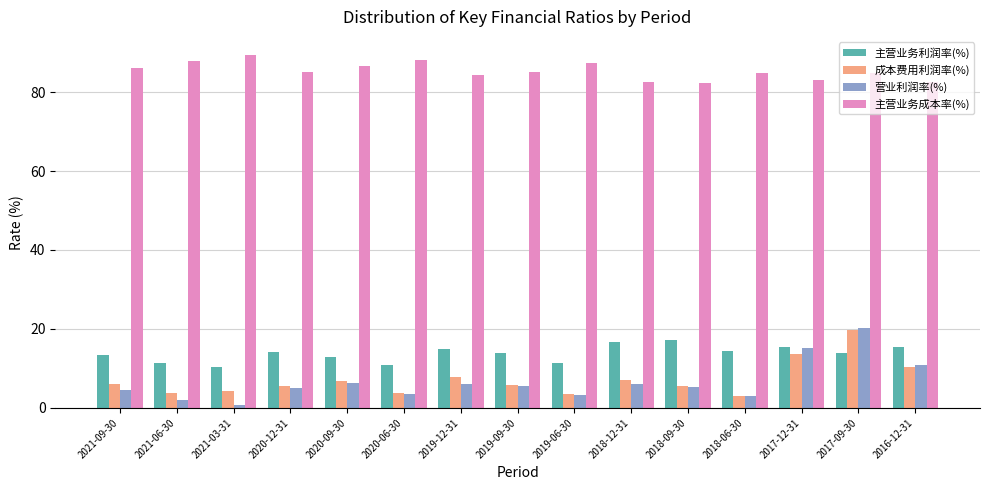

Is the value of 成本费用利润率(%) at 2016-12-31 greater than the value of 主营业务成本率(%) at 2021-09-30?

No